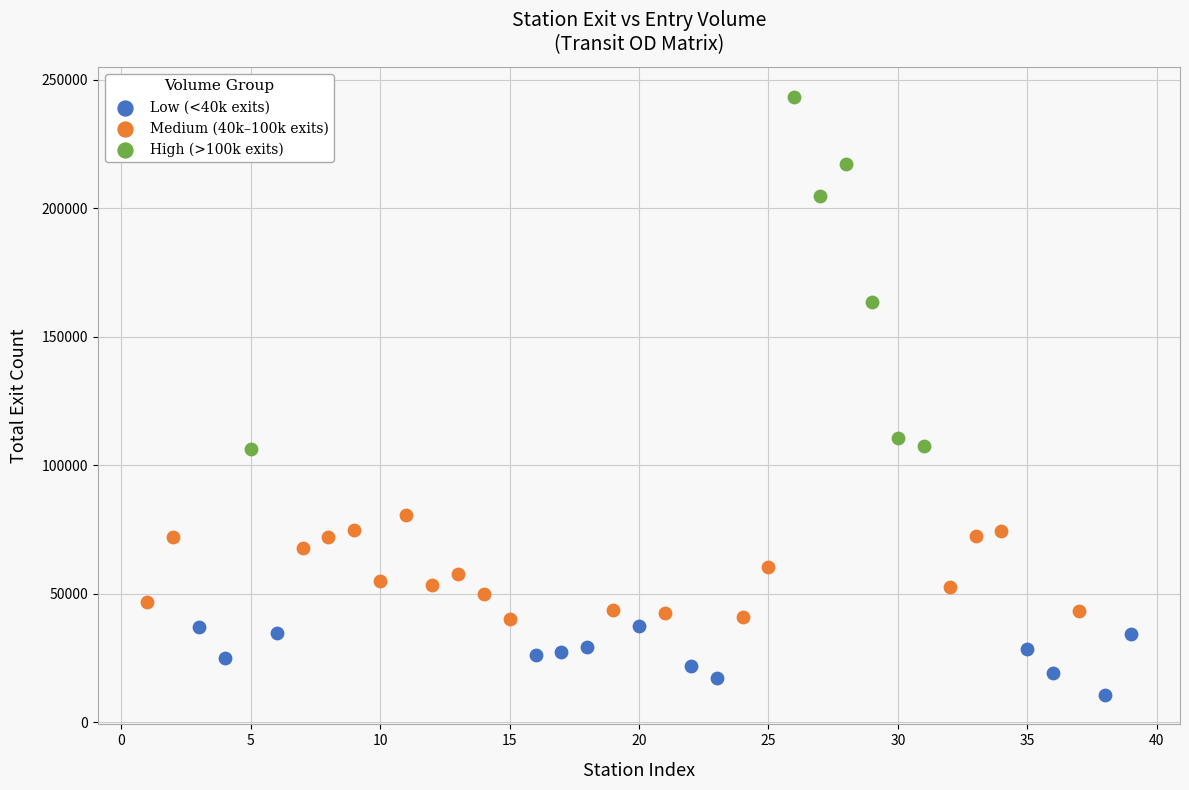

Which series contains the lowest Y value?

Low (<40k exits)